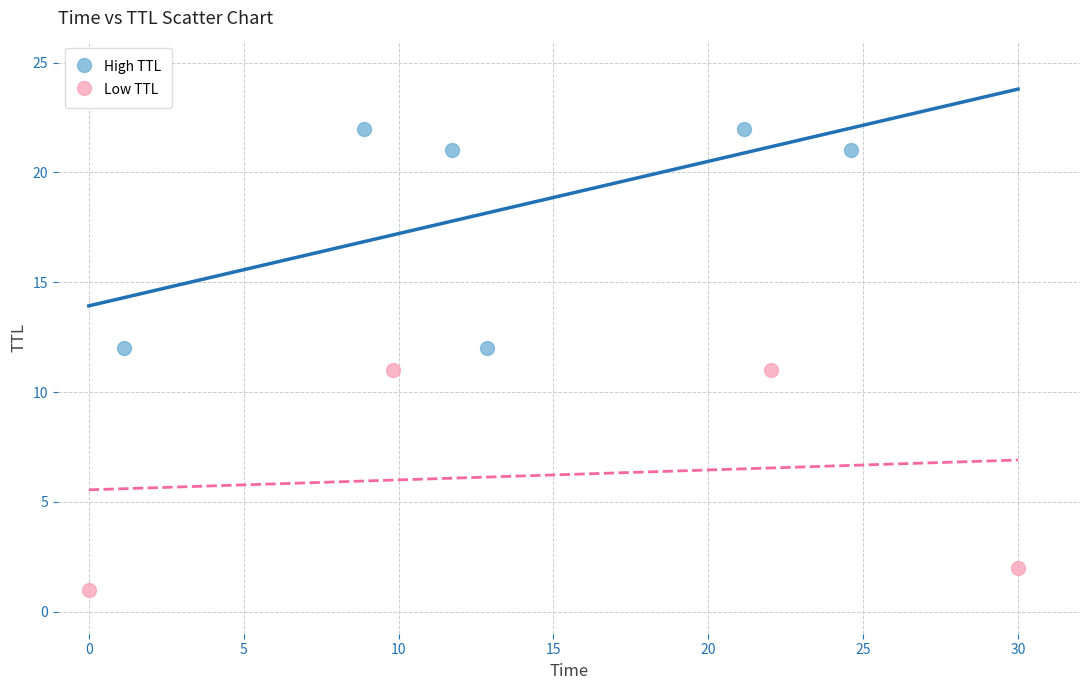

Which series reaches the maximum Y coordinate?

High TTL